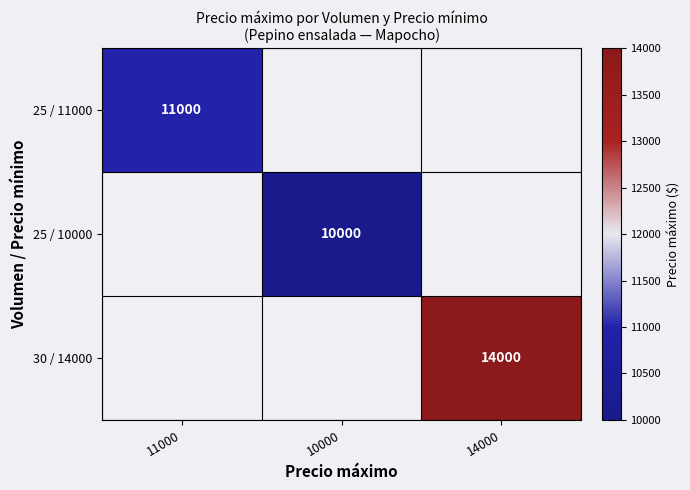

Is it true that 25 / 11000 equals 11000 at 11000?

True